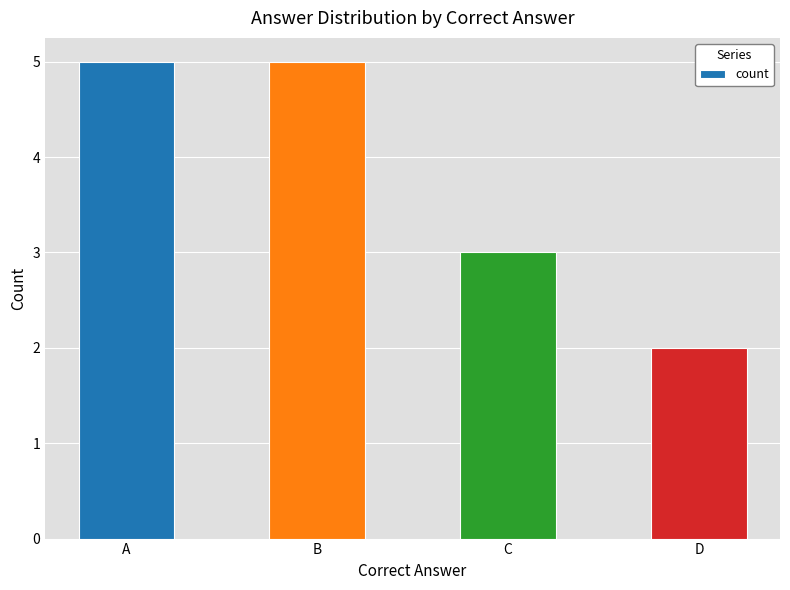

What is the ratio of the value at B to the value at C?

1.7